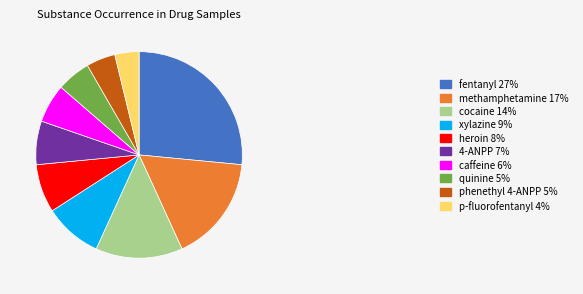

How many slices are in this pie chart?

10